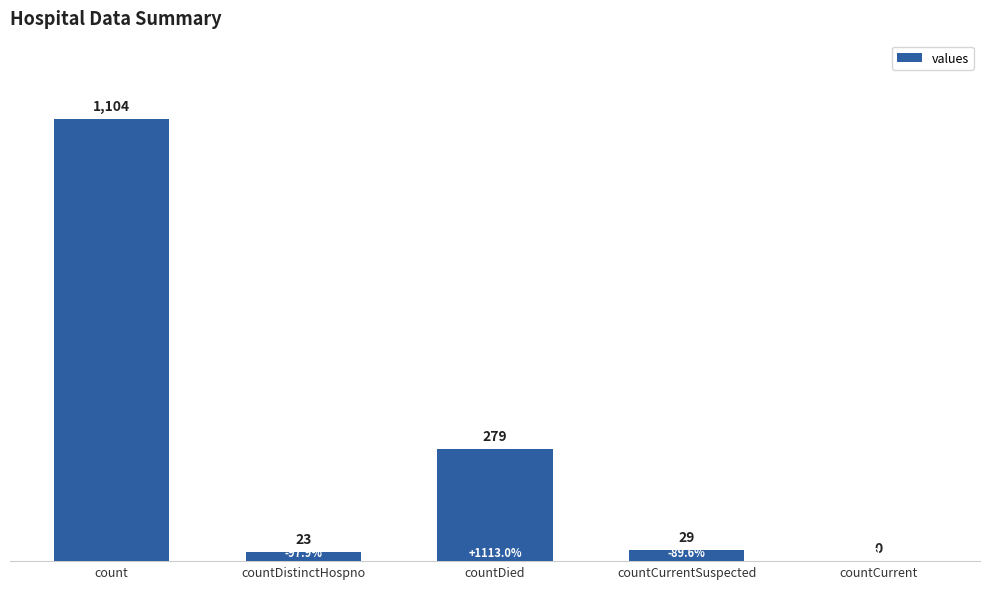

What is the sum of all values?

1435